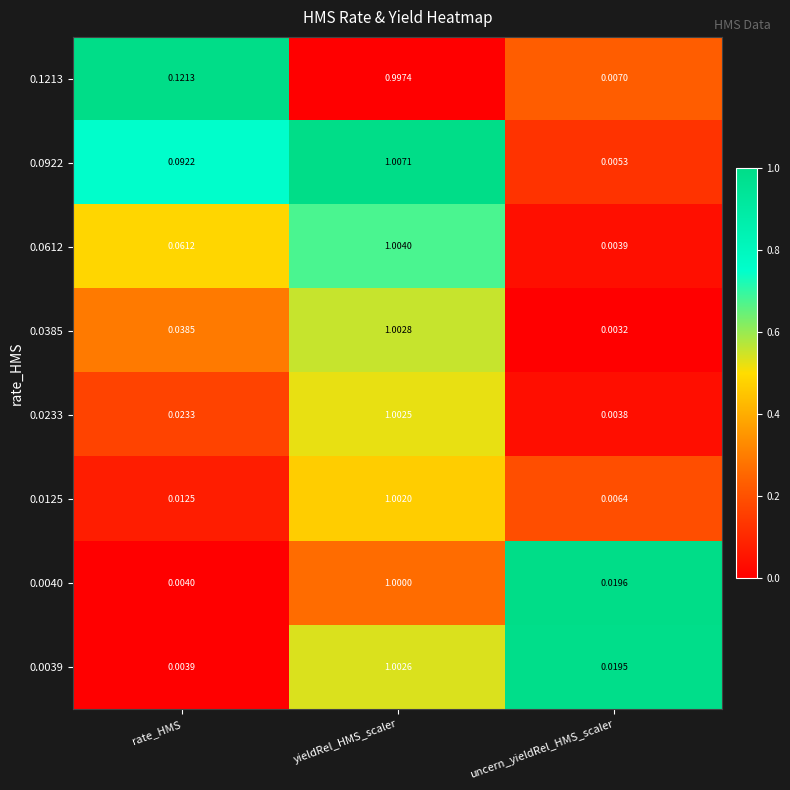

At which category is the sum across all series the highest?

yieldRel_HMS_scaler